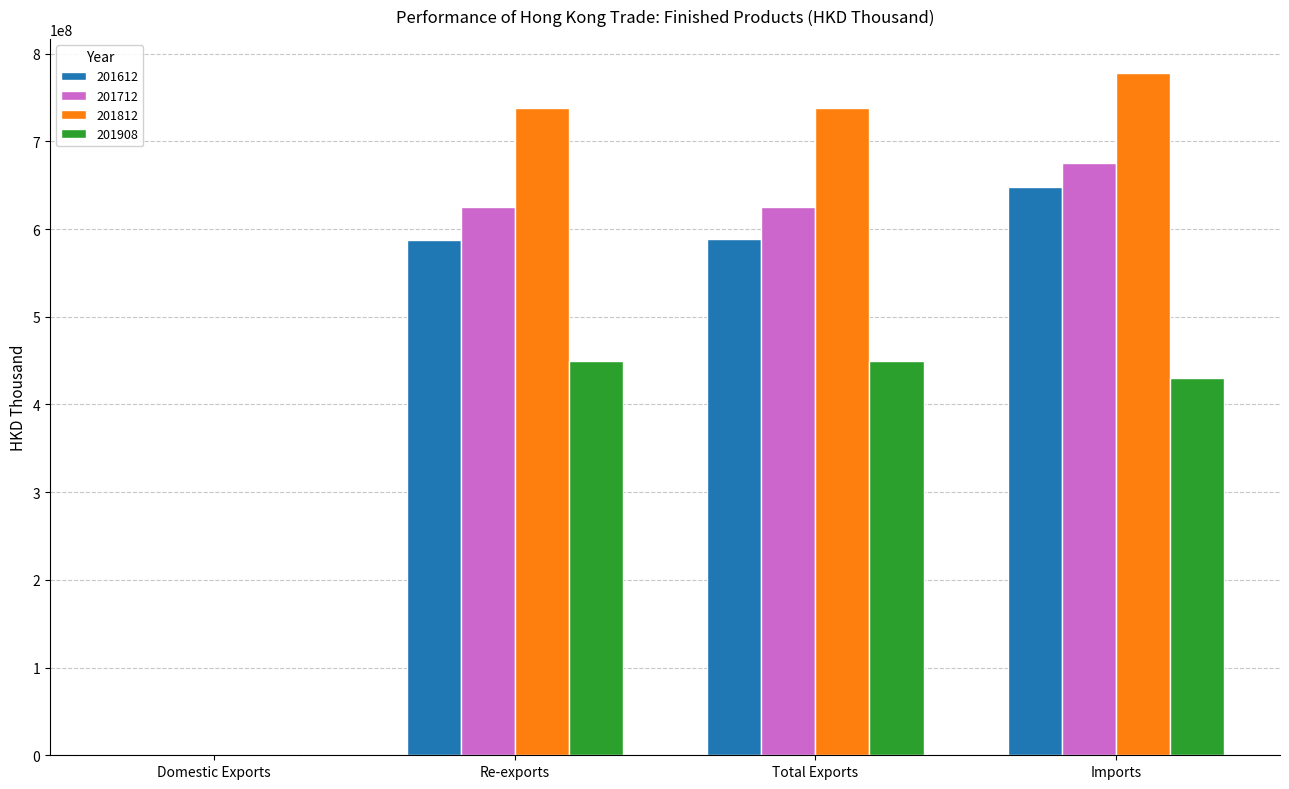

At which label does 201612 reach its peak?

Imports